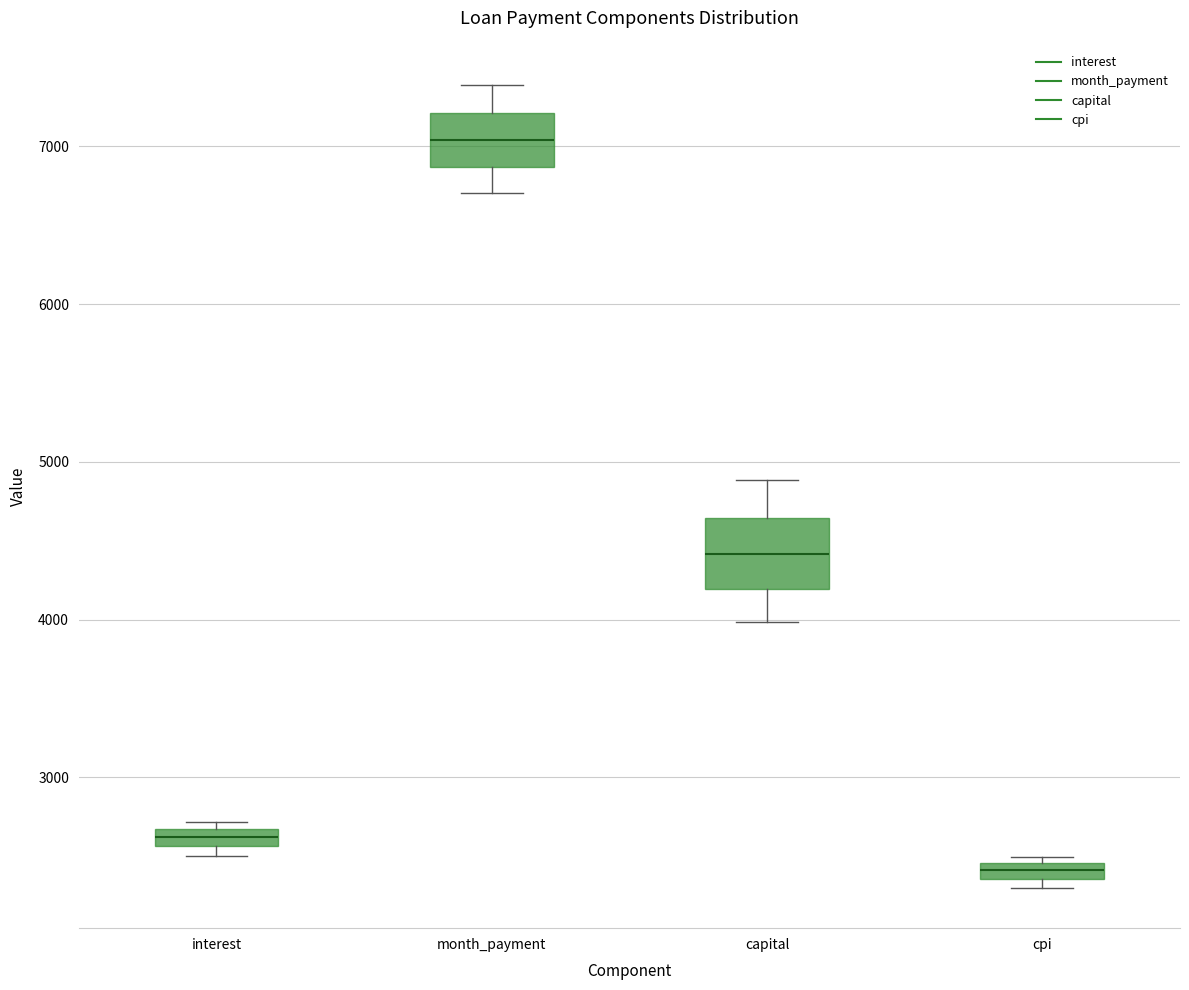

Where is the upper edge of the box for interest on the y-axis? The values are not printed on the chart, so give them approximately, as read against the axis.

2700